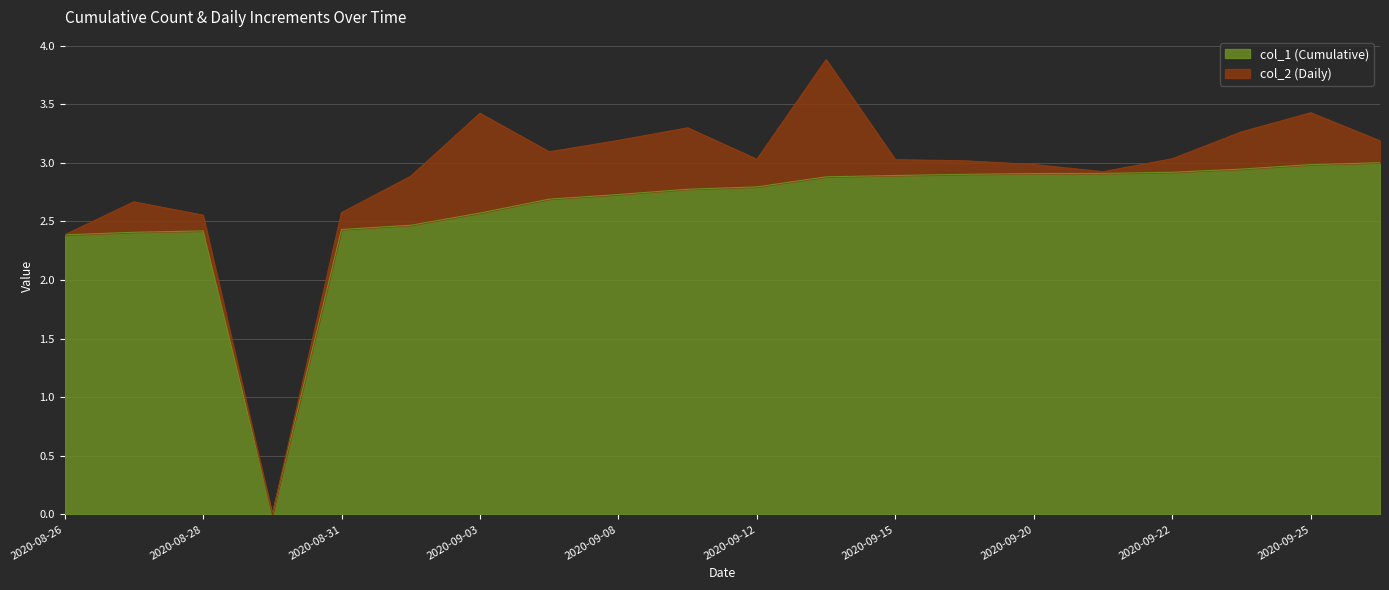

How many values are above zero?

19